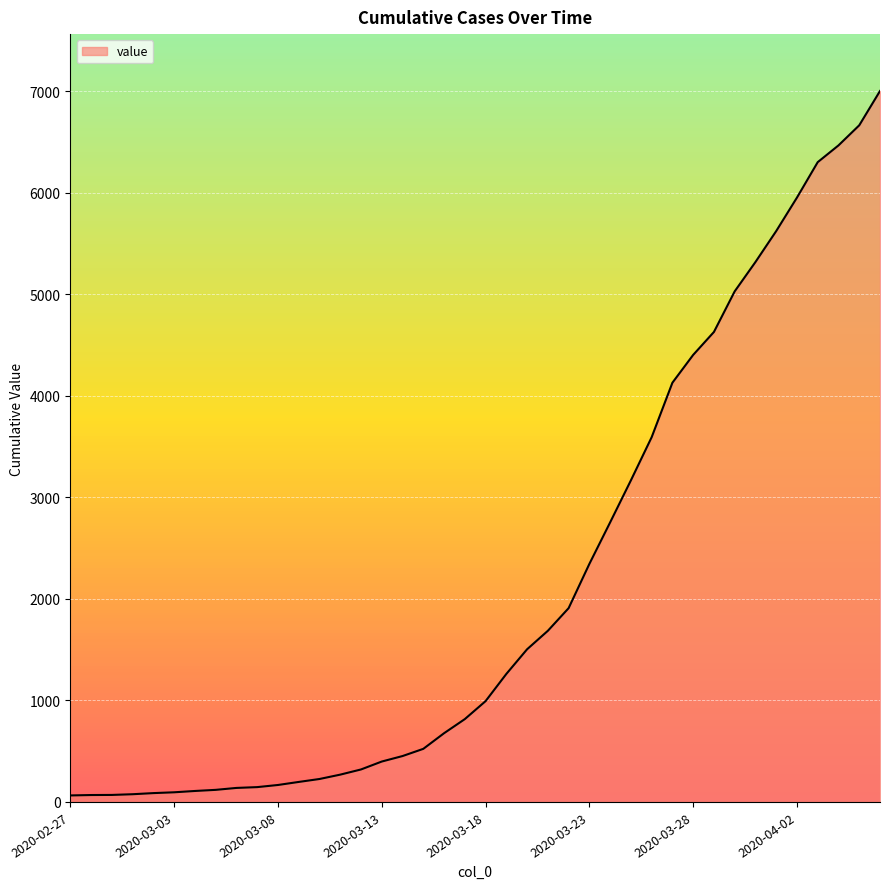

What is the maximum value shown in the chart?

7004